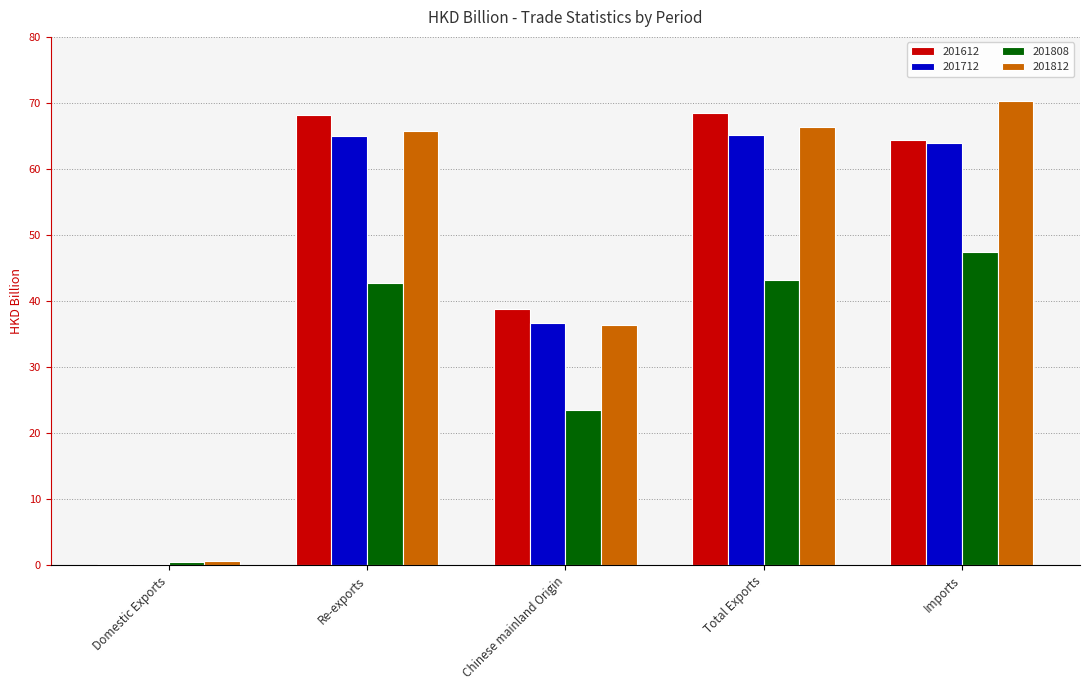

At which category does the chart reach its peak across all series?

Imports